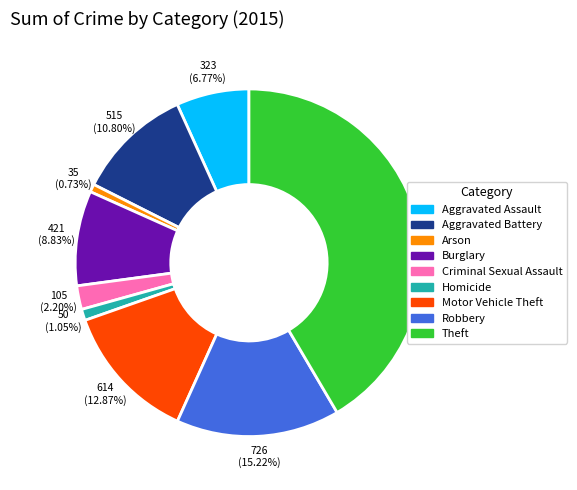

What portion of the pie excludes Arson?

99.3%